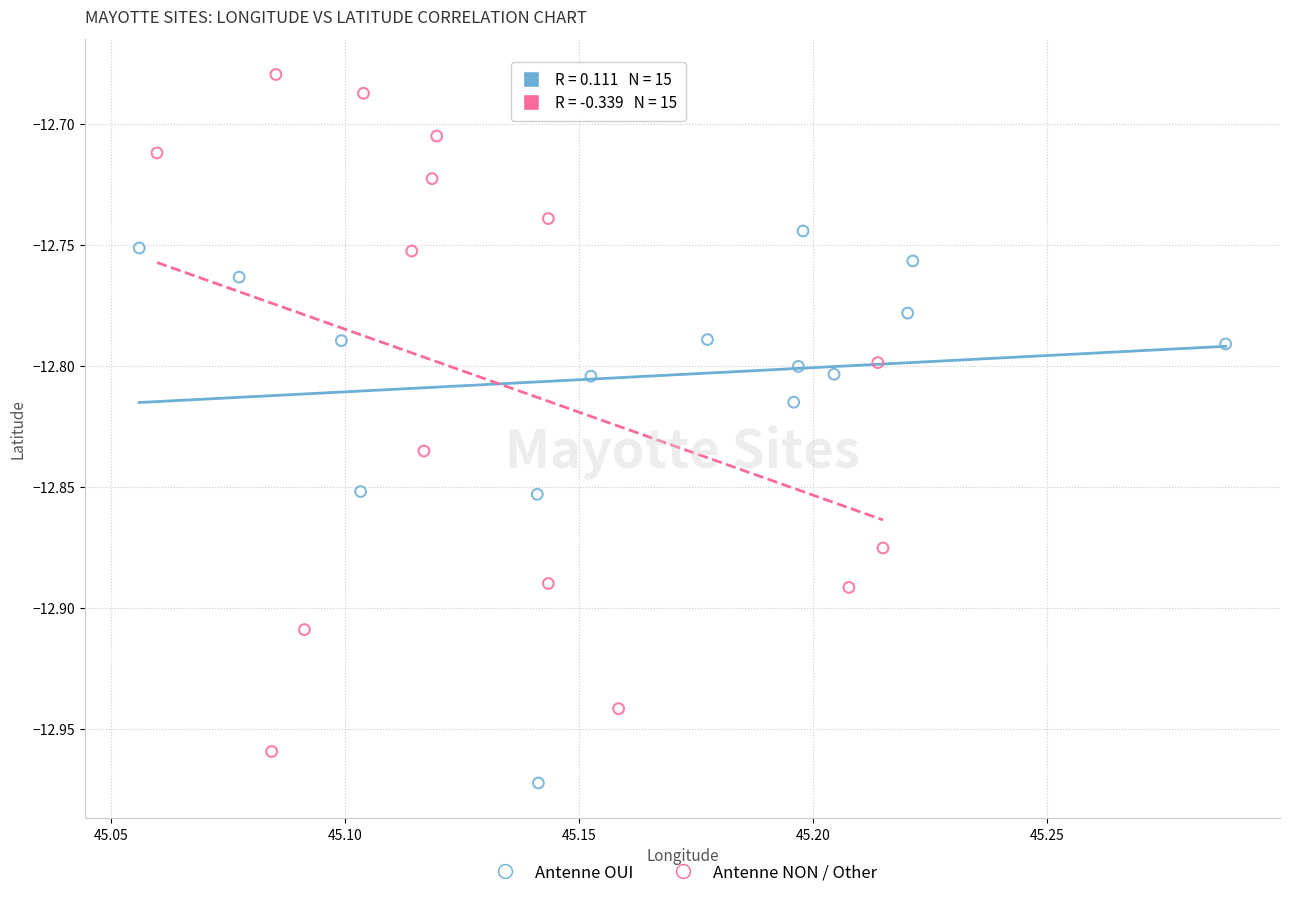

What are all the series names shown in the legend?

Antenne OUI, Antenne NON / Other